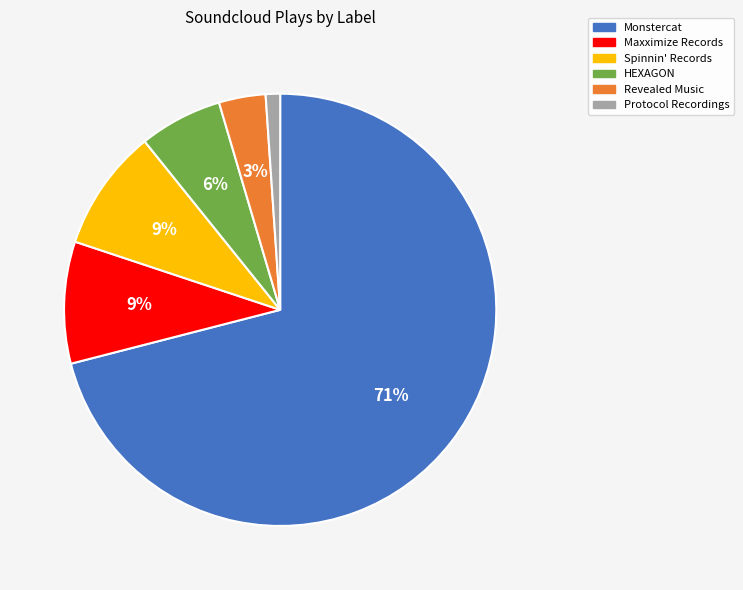

To the nearest percent, what portion does Revealed Music represent?

3%